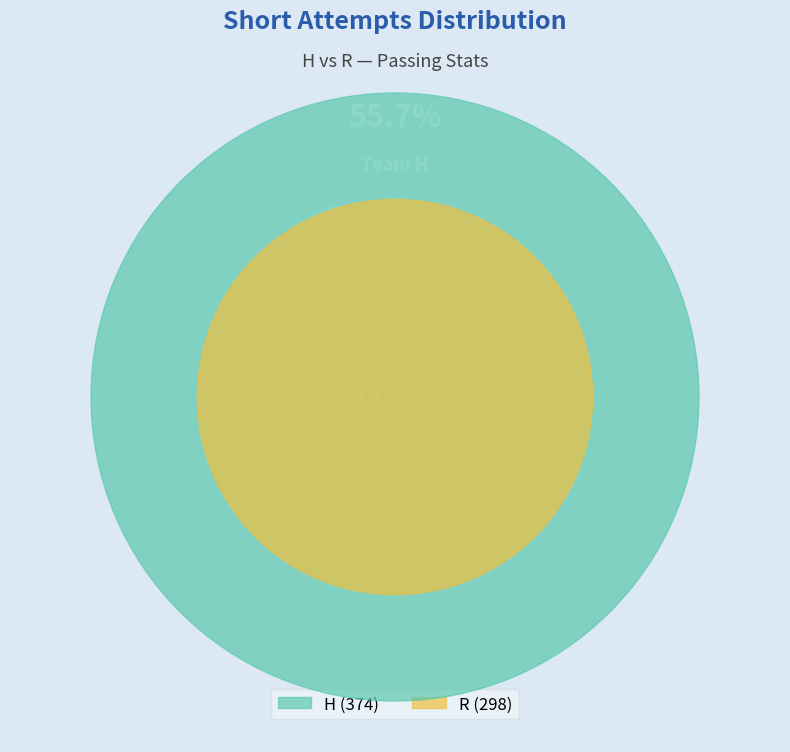

What is the smallest slice in the pie chart?

R